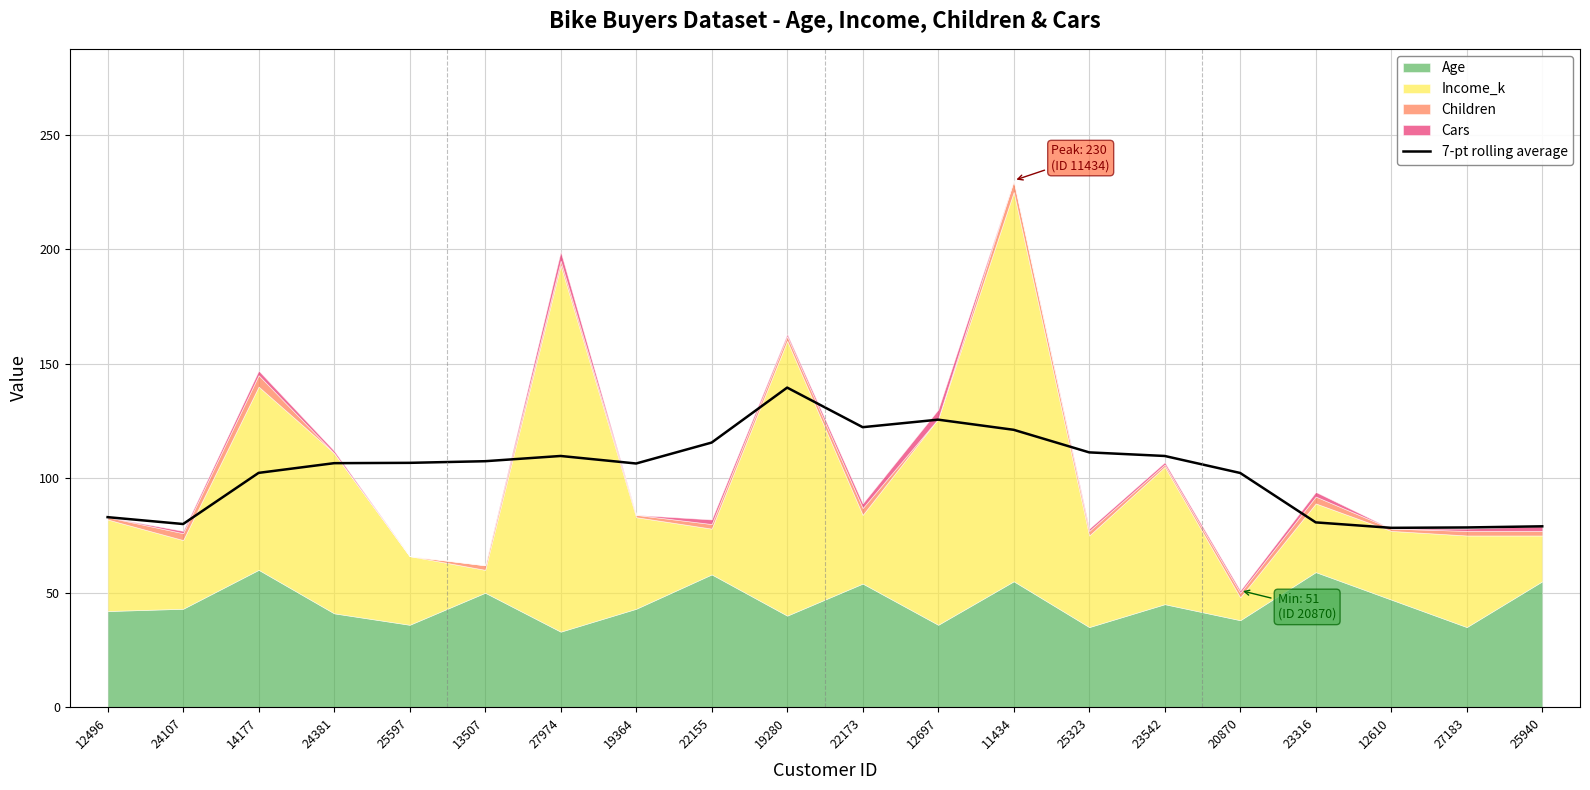

What is the label of the 3rd point from the left?

14177